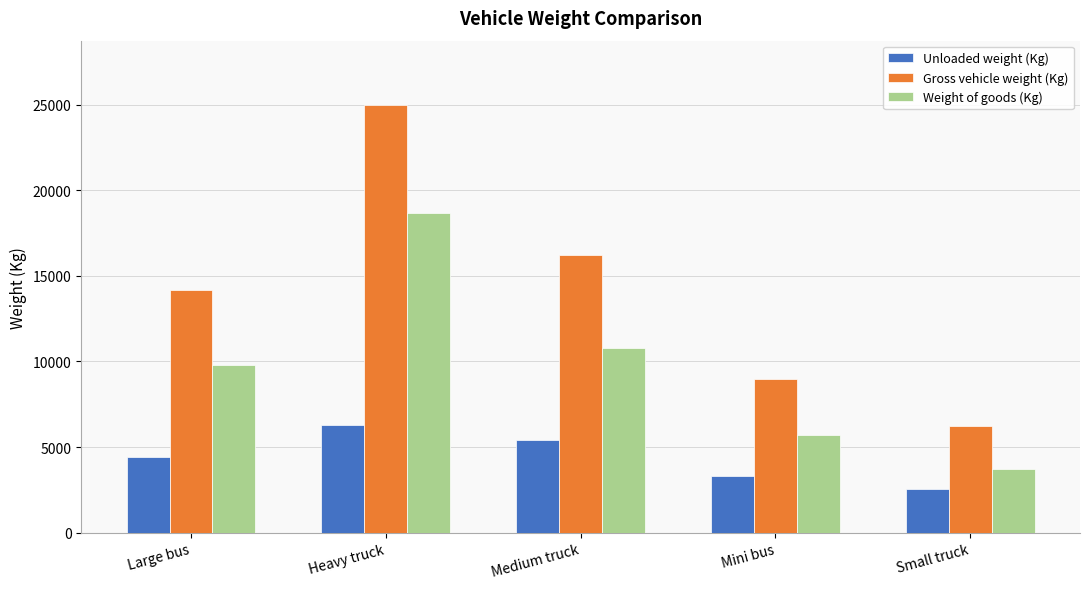

How many distinct data groups are displayed?

3